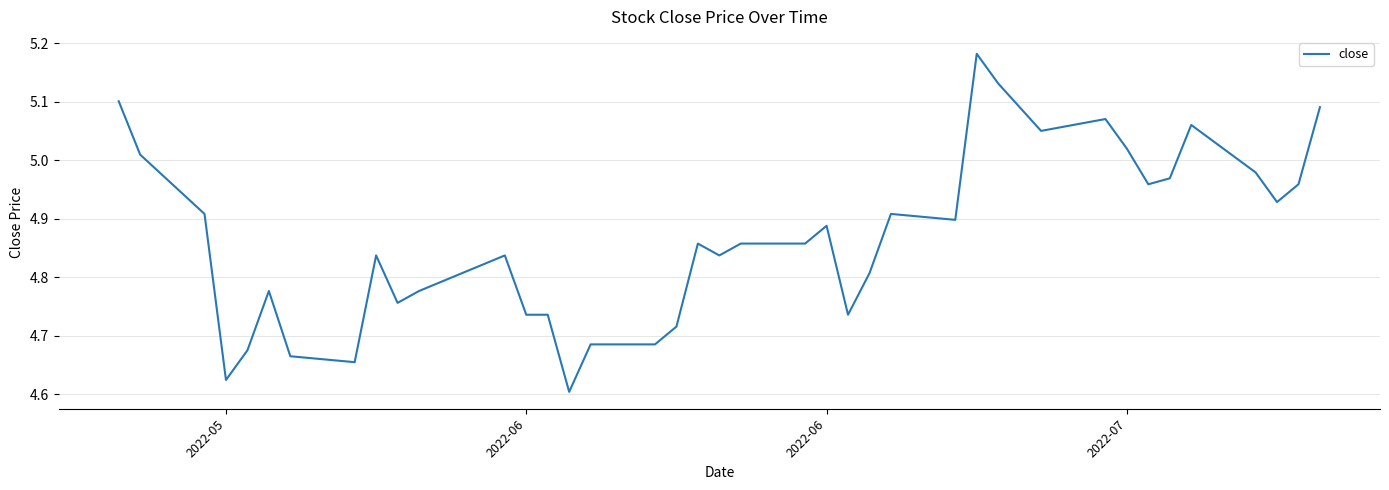

What is the difference between the maximum and minimum values?

0.6